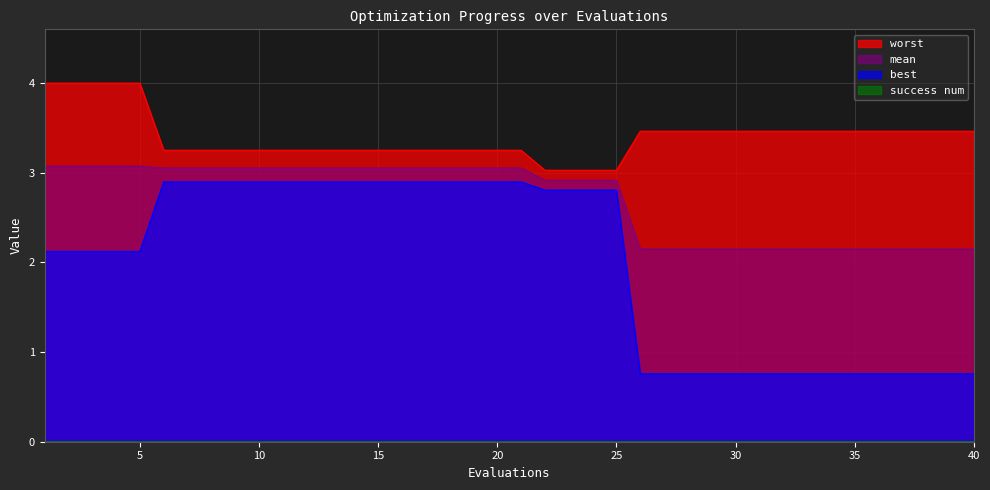

Rank the series by their maximum value, from highest to lowest.

worst, mean, best